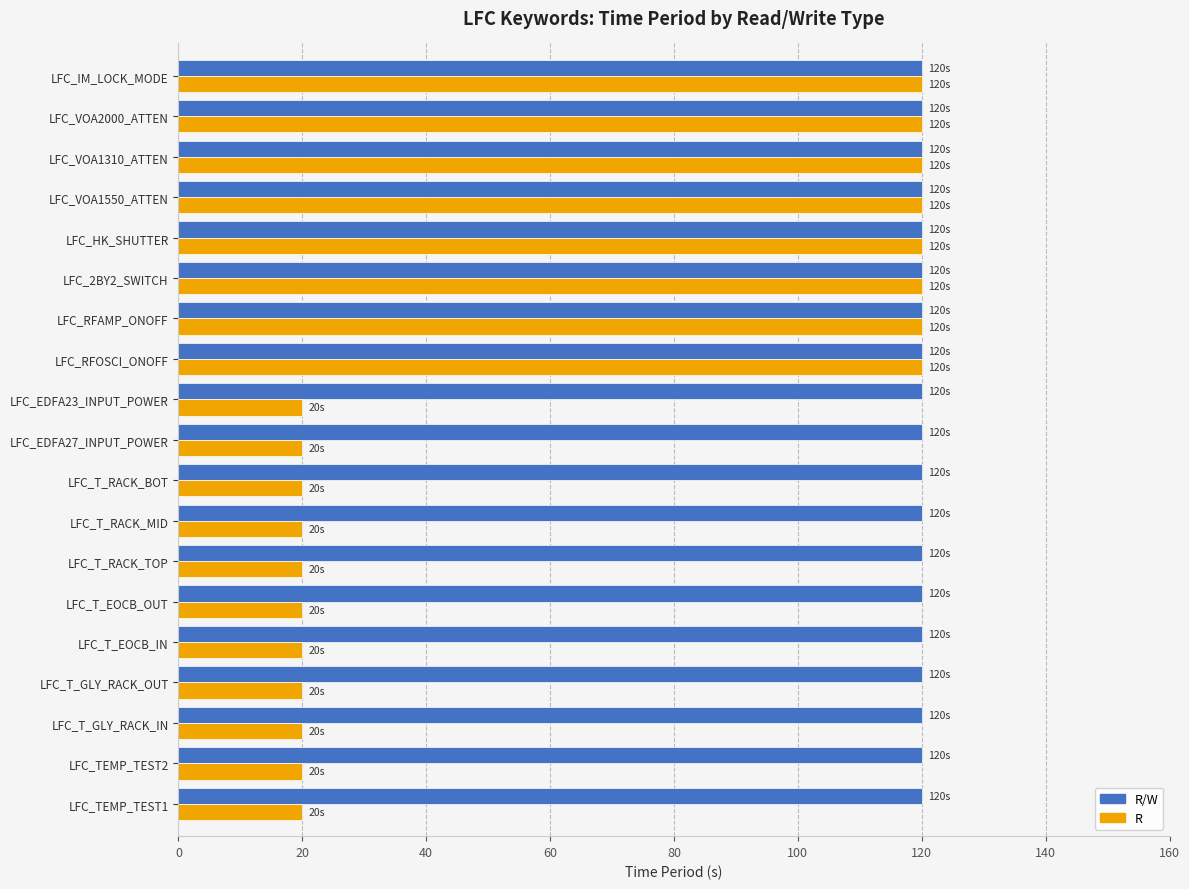

Which series has the largest total across all categories?

R/W